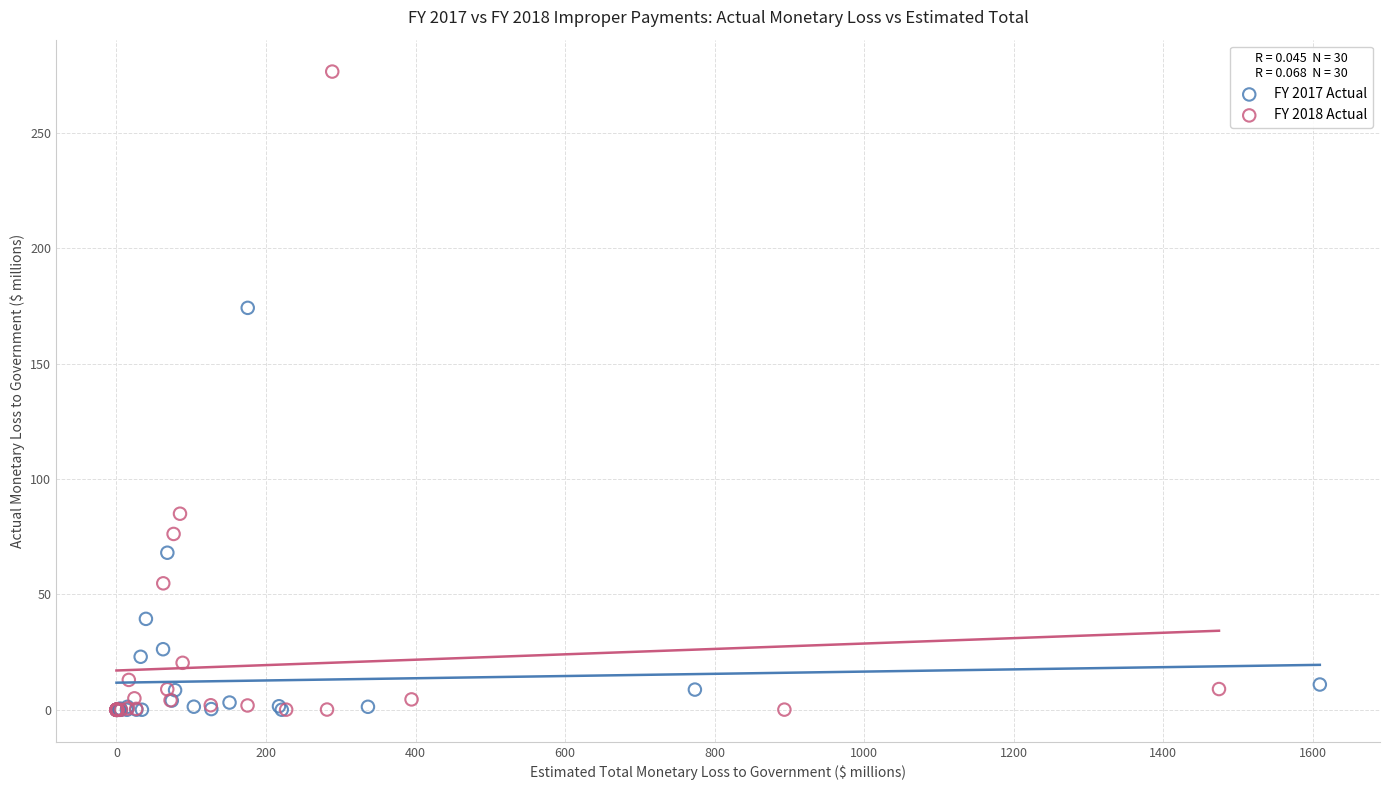

Which series contains the highest Y value?

FY 2018 Actual